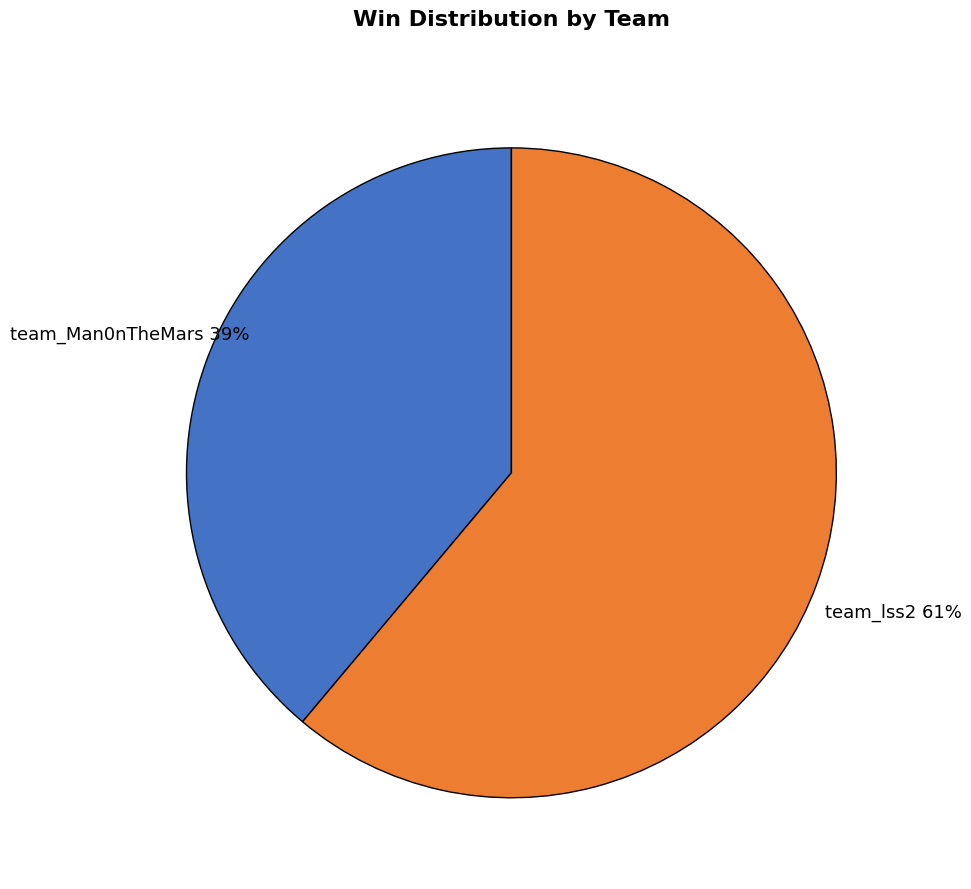

What percentage is the team_lss2 slice, to the nearest percent?

61%